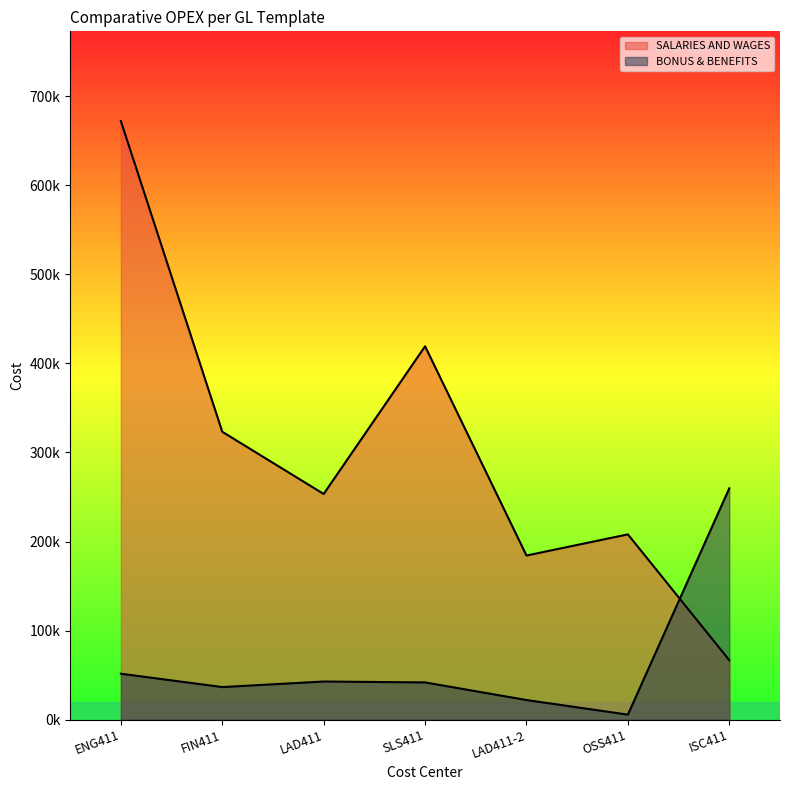

What is the sum of all BONUS & BENEFITS values?

459767.8